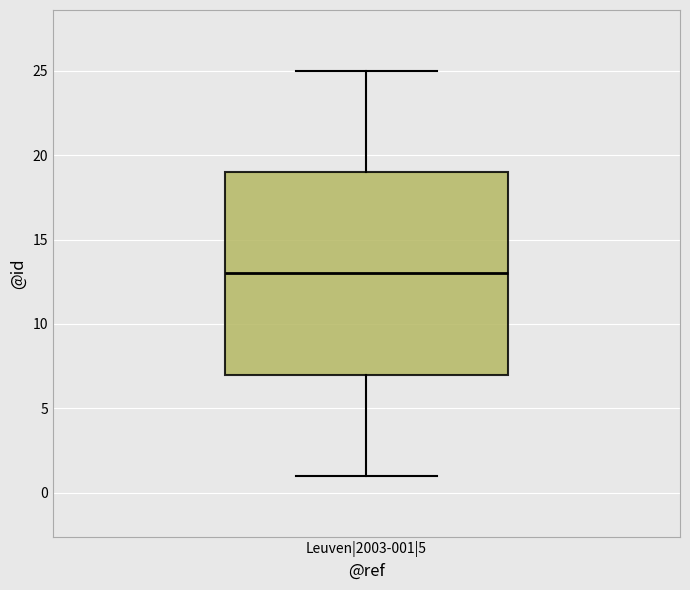

Transcribe this box plot: give where the median line is, the range the box spans, and where the two whiskers end, as read against the y-axis. The values are not printed on the chart, so give them approximately, as read against the axis.

median 13, box 7 to 19, whiskers 1 to 25